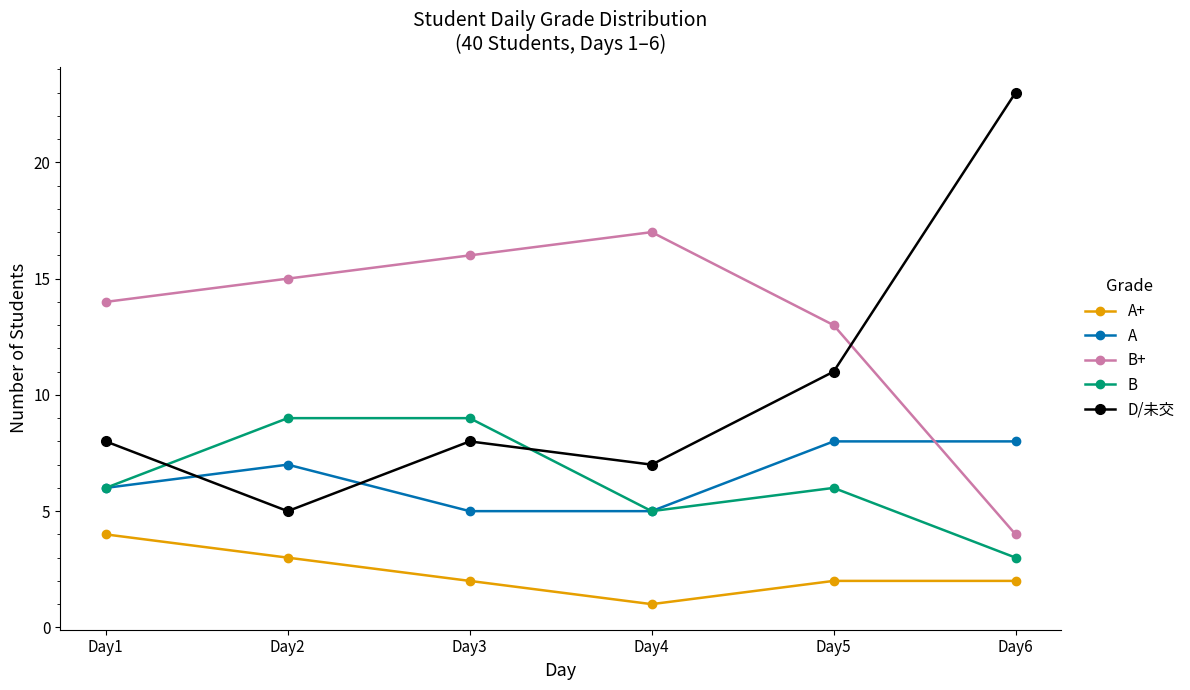

Where is B+ nearest to the value 10?

Day5